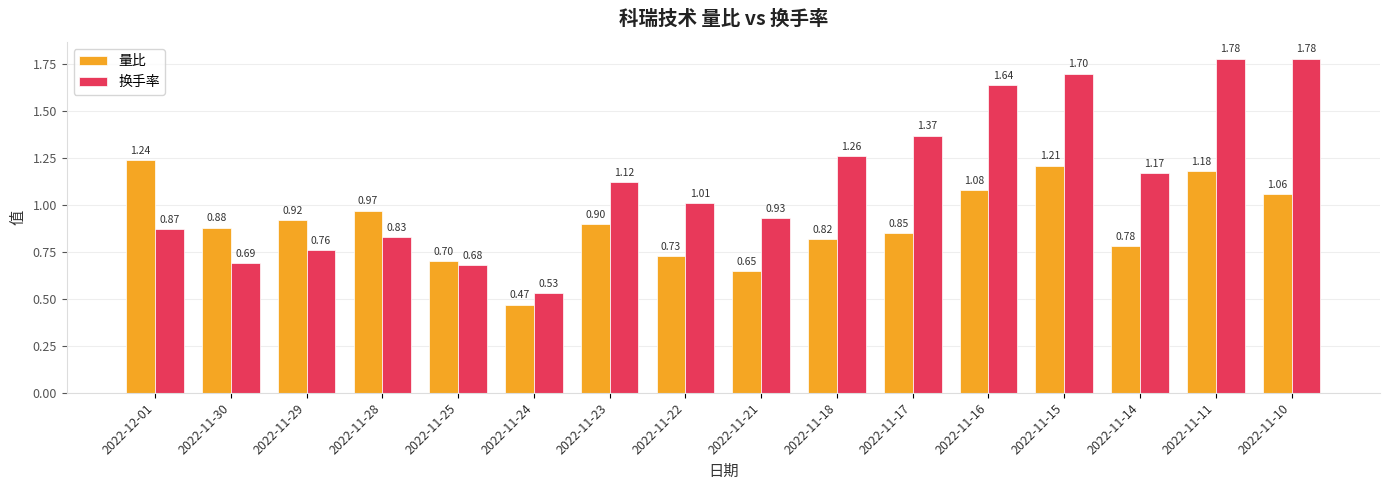

How many bars are there in each group?

2